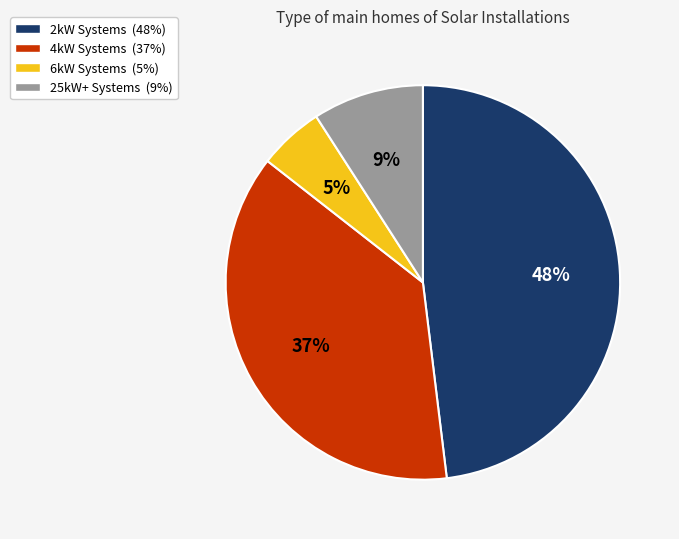

Do 6kW Systems (5%) and 25kW+ Systems (9%) together represent more than half of the pie?

No